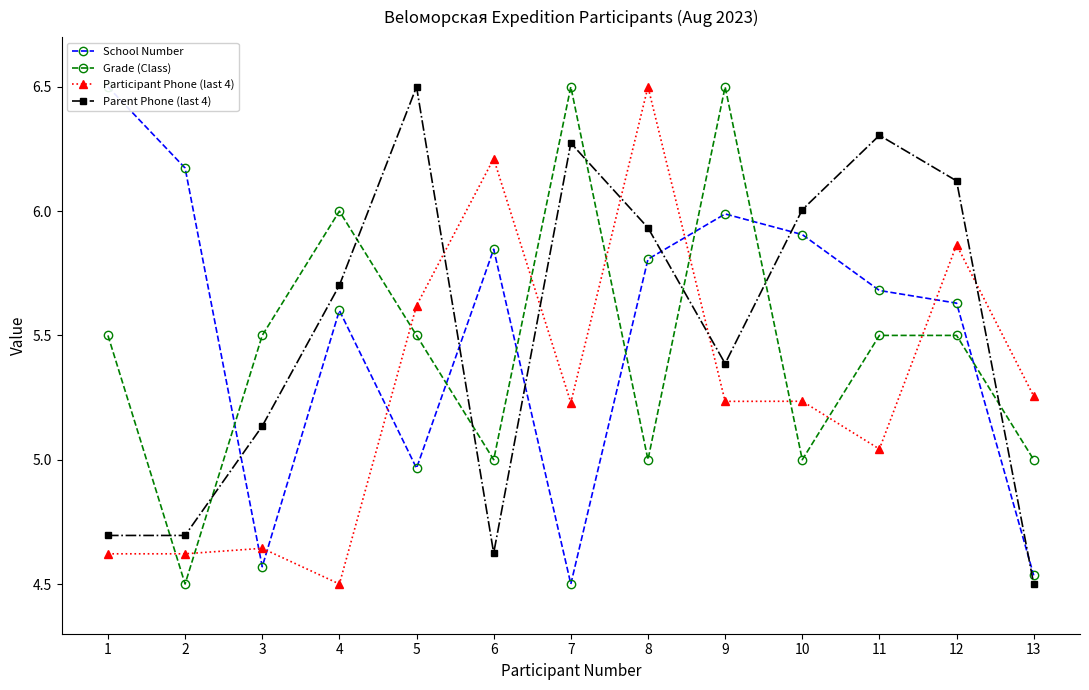

What is the total value across all series at 2?

20.0